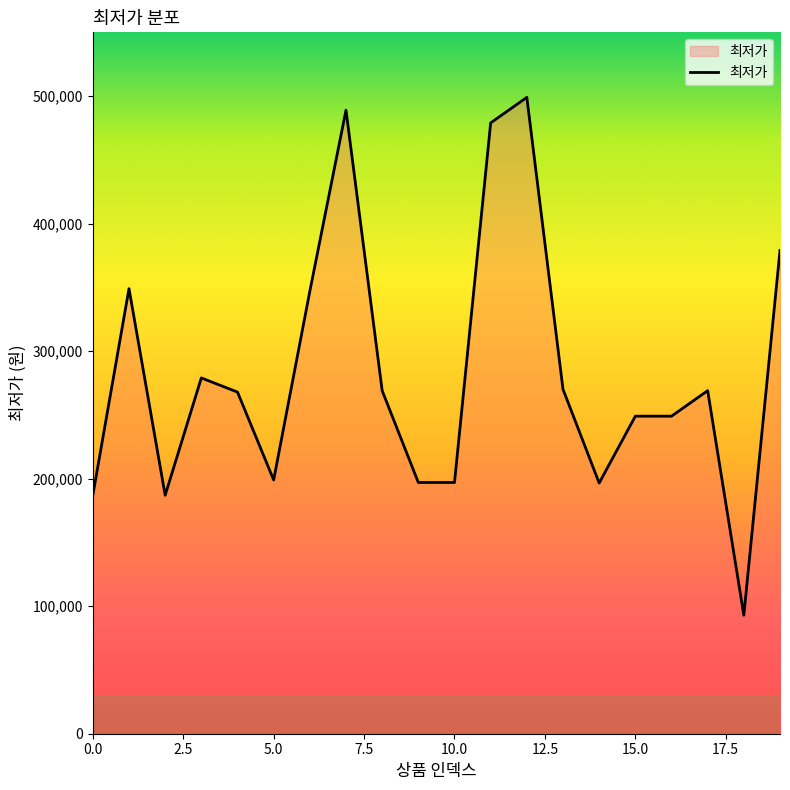

What is the minimum value shown in the chart?

92900